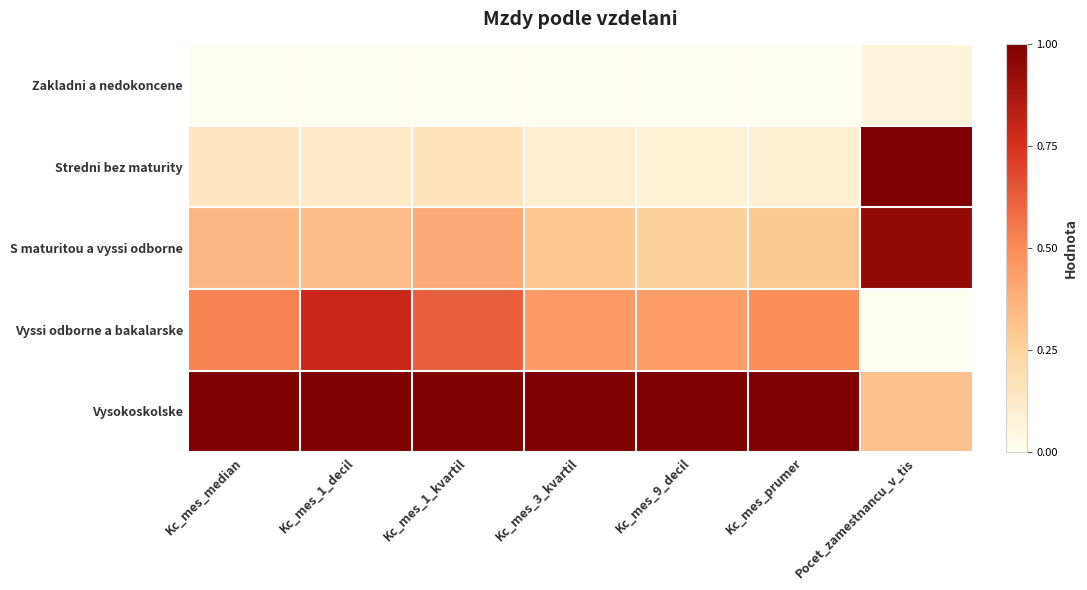

How many data points does each series have?

7